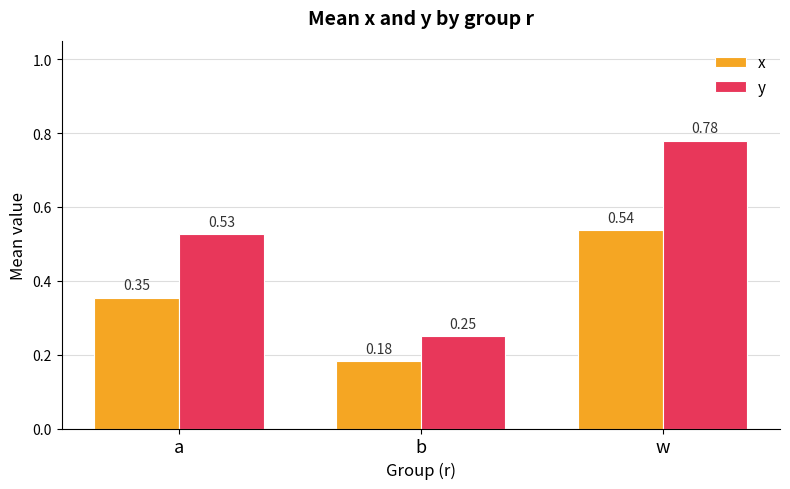

Which series has the widest spread of values?

y